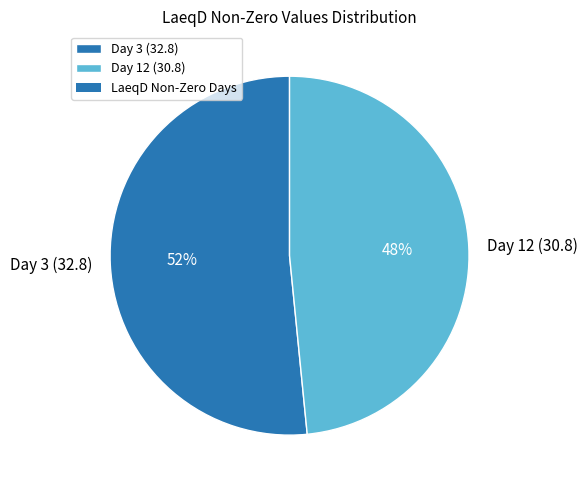

True or false: Day 12 (30.8) accounts for 48% of the total.

True